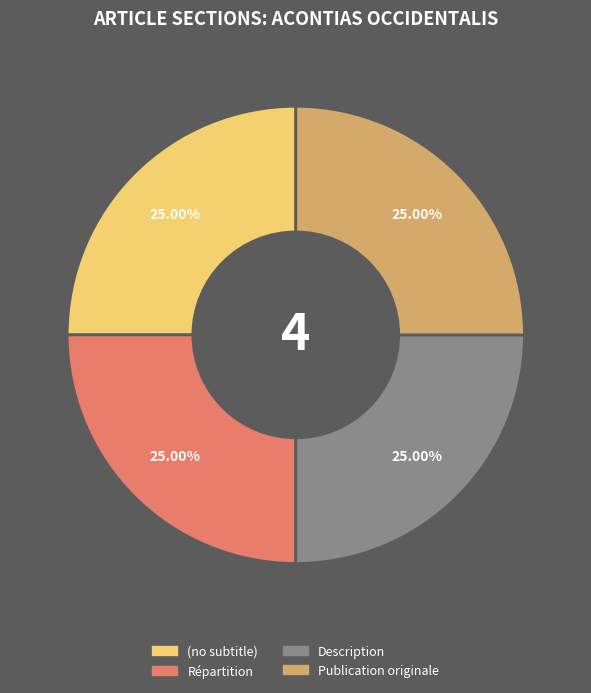

Approximately how many times larger is the value at Description compared to Répartition?

1.0